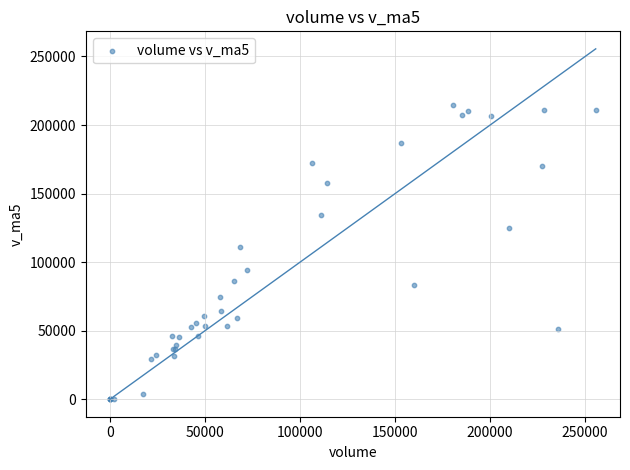

What Y value in the scatter plot is closest to 107463?

110705.1